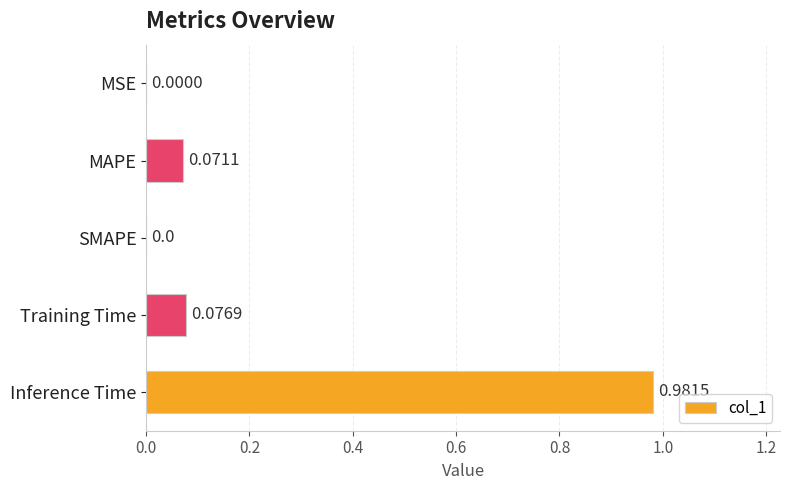

What is the sum of all values?

1.1